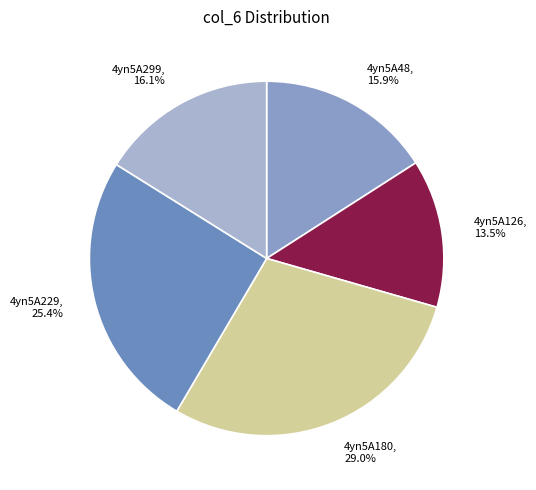

Does 4yn5A299 account for over 50% of the chart?

No